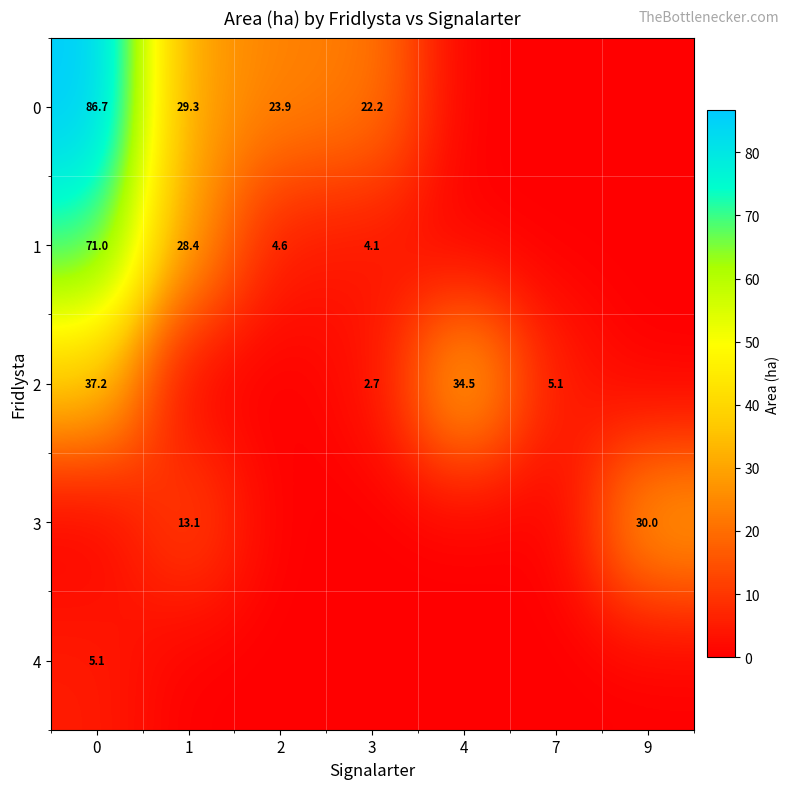

Is it true that 2 equals 1.9 at 7?

False